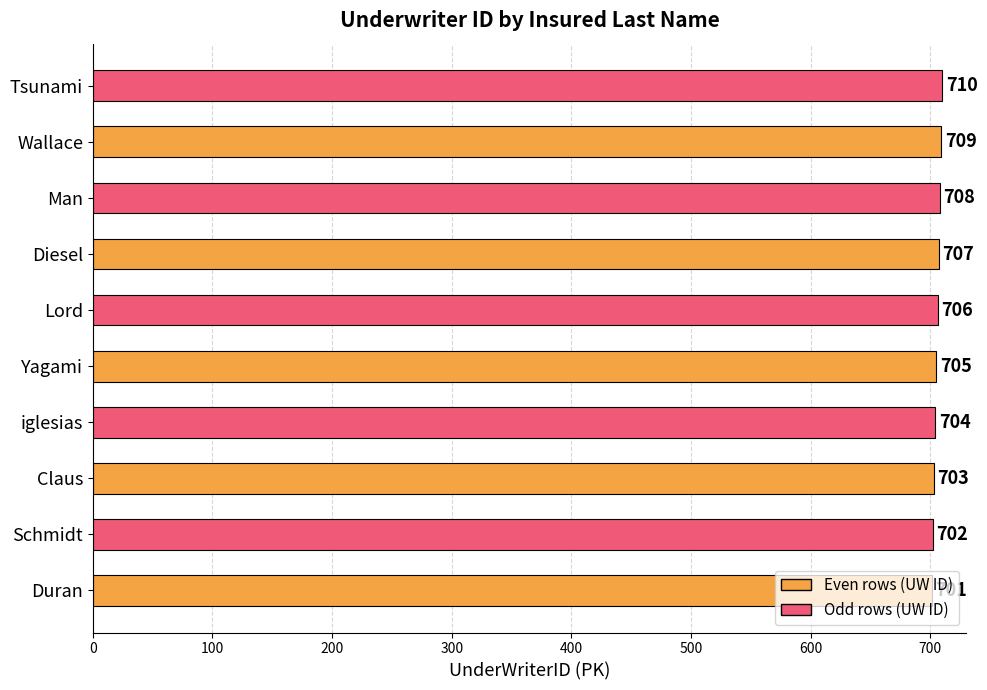

Rank the categories by value from highest to lowest.

Tsunami, Wallace, Man, Diesel, Lord, Yagami, iglesias, Claus, Schmidt, Duran